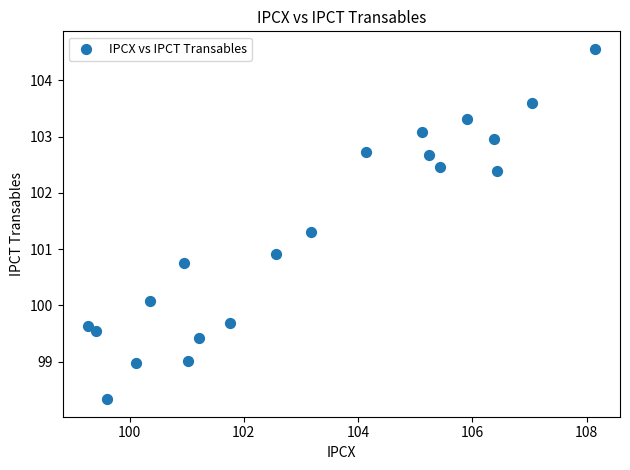

What is the range of Y values (max minus min)?

6.2